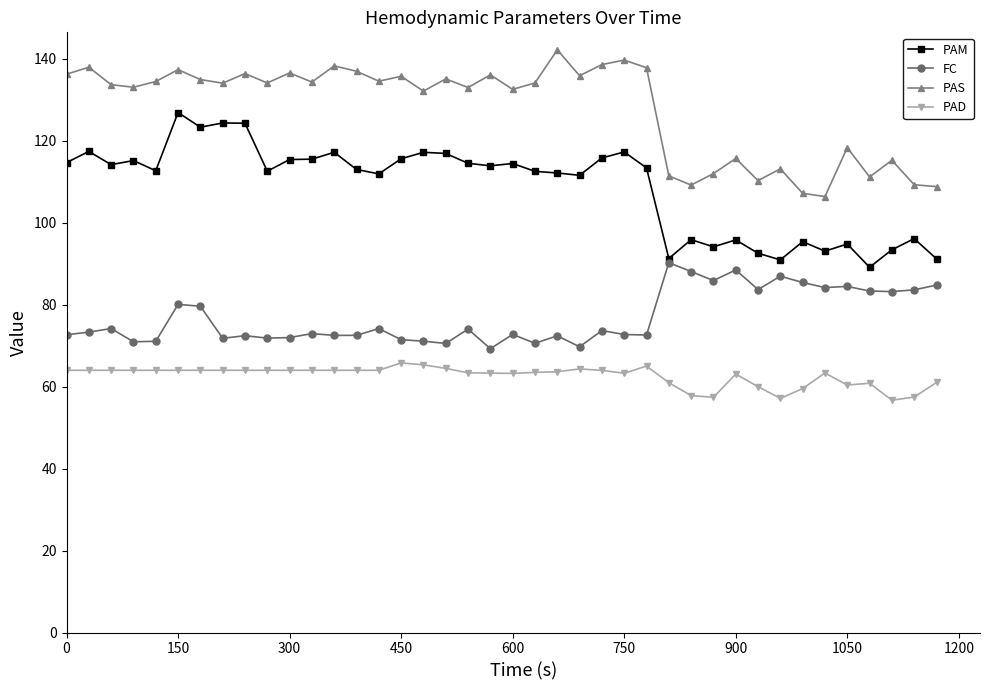

At how many categories does at least one series exceed 101?

40